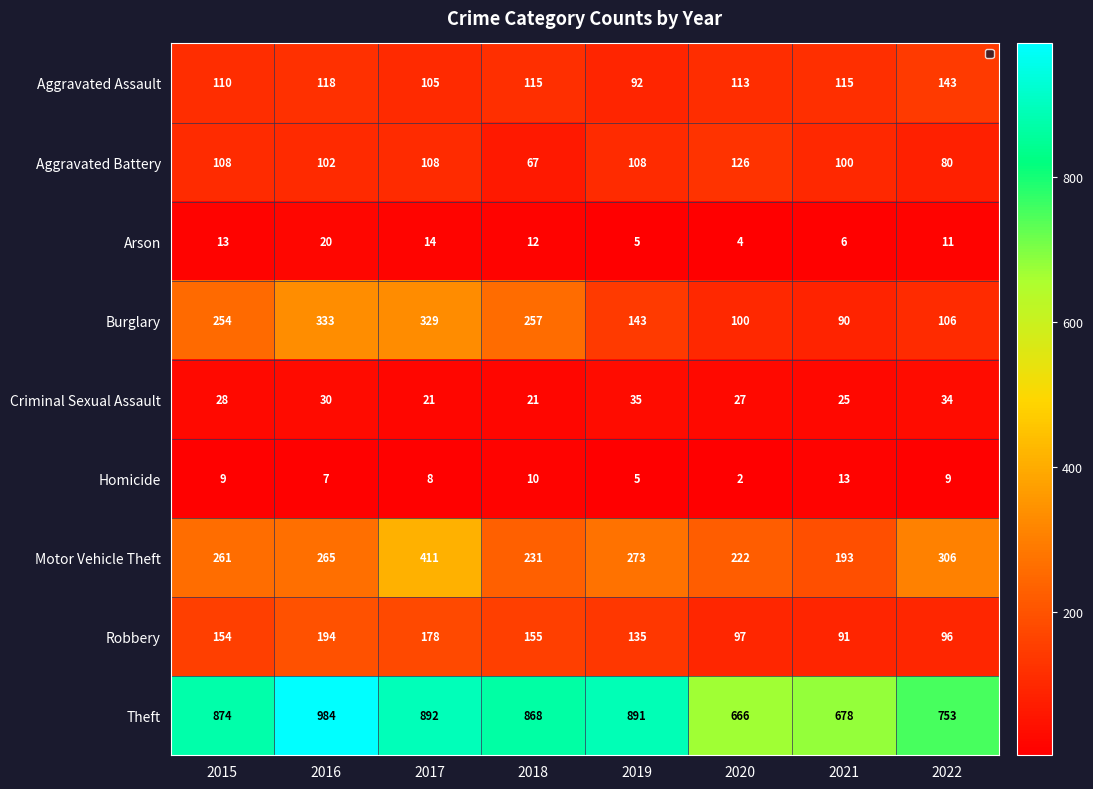

List the labels in order of Homicide value, largest first.

2021, 2018, 2015, 2022, 2017, 2016, 2019, 2020